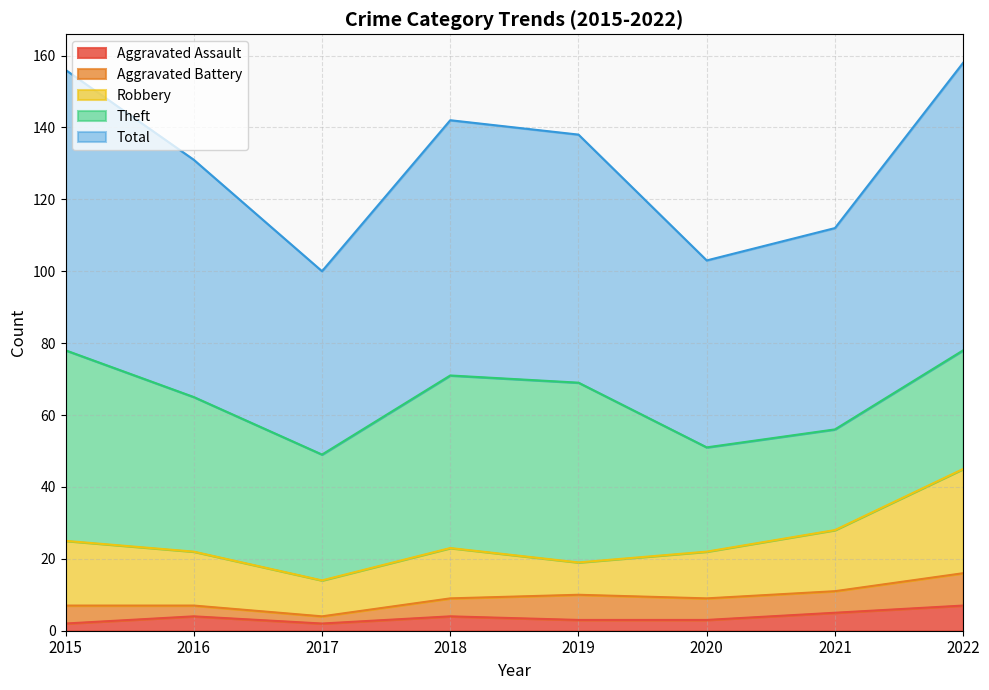

At which category is the sum across all series the highest?

2022